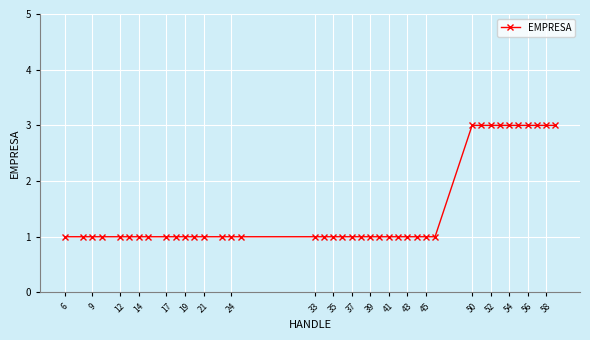

What is the maximum value shown in the chart?

3